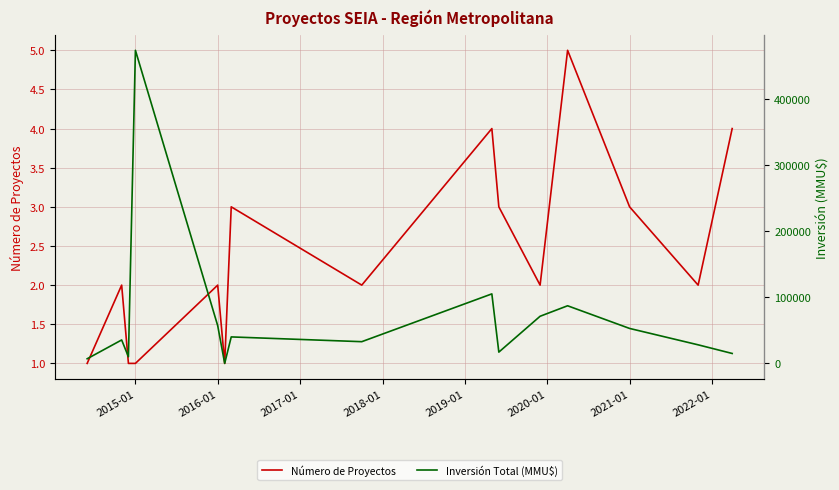

Reading left to right, list all the values displayed in this chart.

Número de Proyectos: 1	2	1	1	2	1	3	2	4	3	2	5	3	2	4
Inversión Total (MMU$): 7000	35400	10000	473000	57000	0	40000	32800	105000	17050	71200	87050	52800	28050	15000